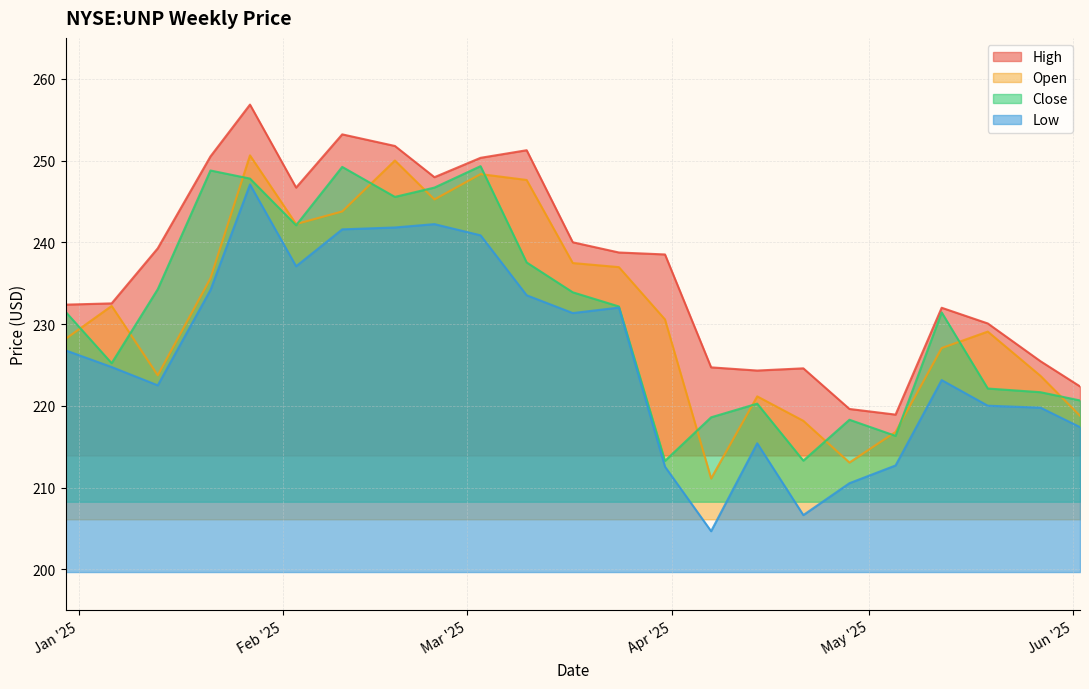

At which label is high closest to 237?

2025-03-31